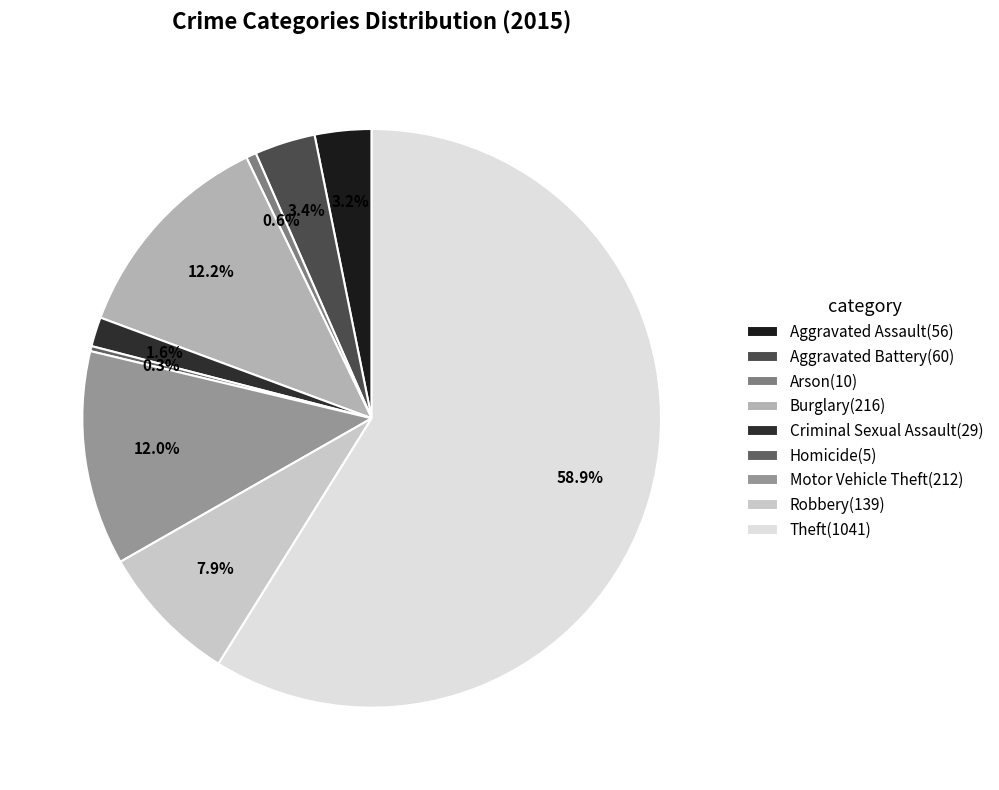

Is there any slice that represents more than half of the pie?

Yes